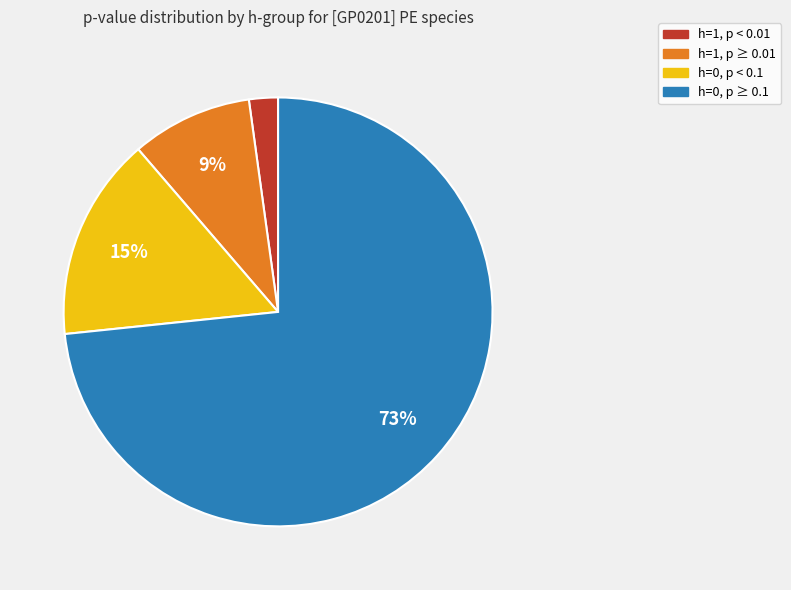

Do h=1, p < 0.01 and h=1, p ≥ 0.01 together represent more than half of the pie?

No